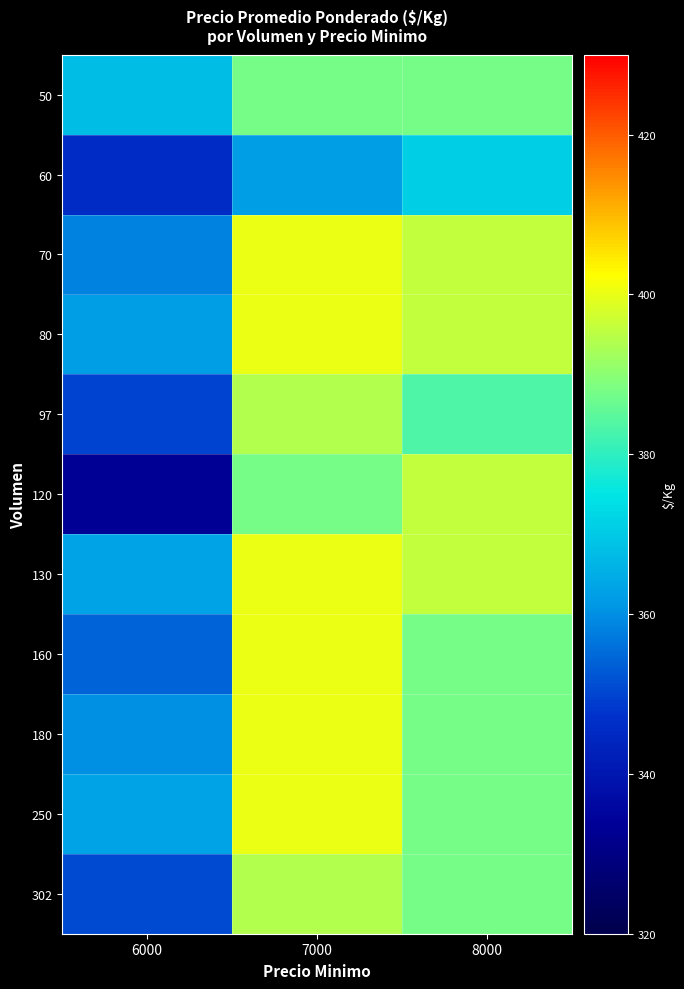

Between 6000 and 7000, which is larger?

7000